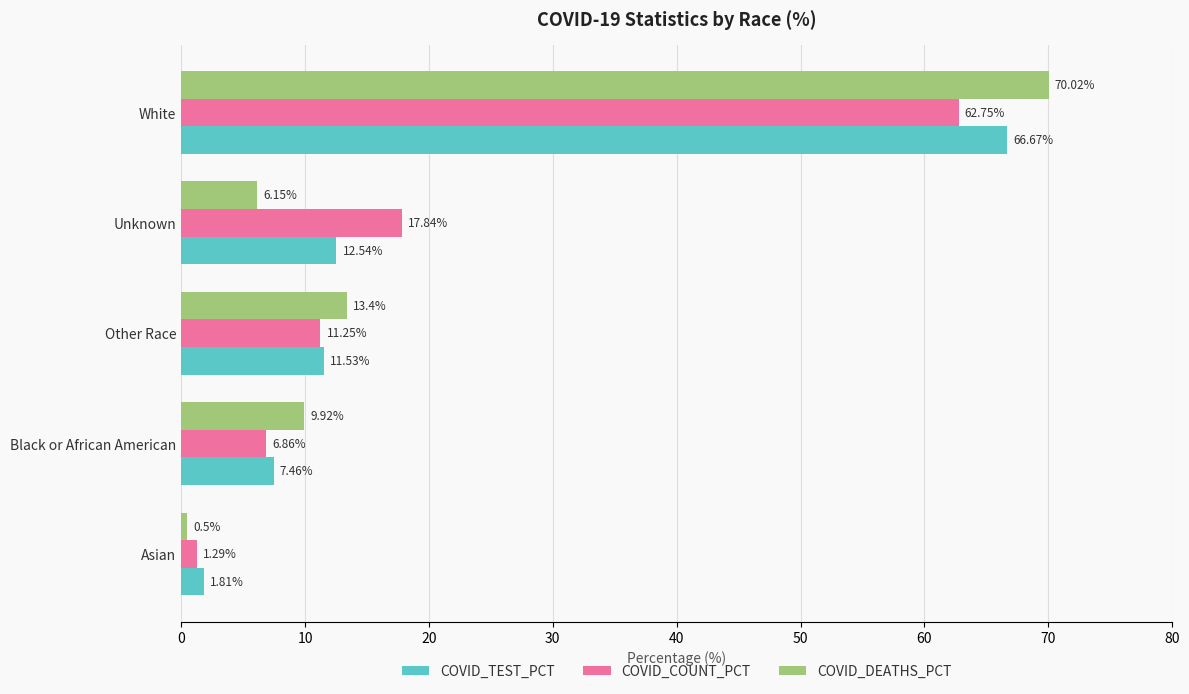

What is the minimum value shown in the chart?

0.5